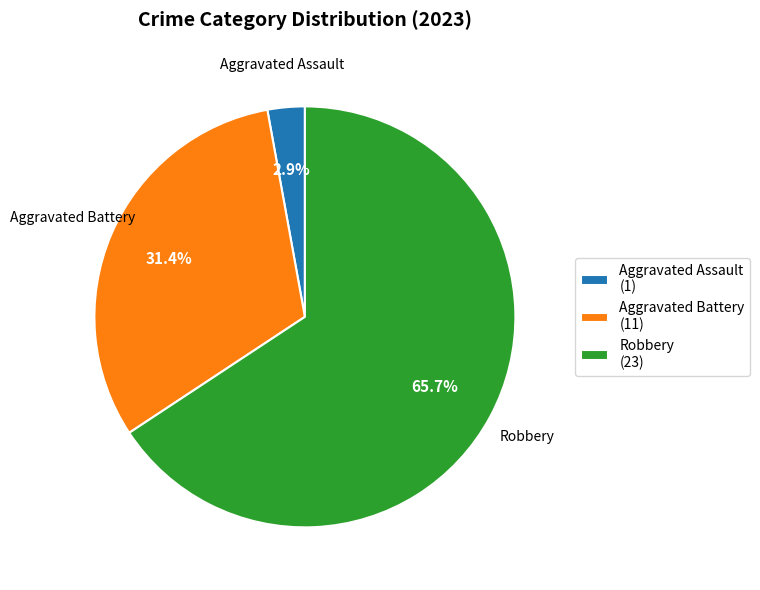

Between Aggravated Assault (1) and Aggravated Battery (11), which is larger?

Aggravated Battery (11)